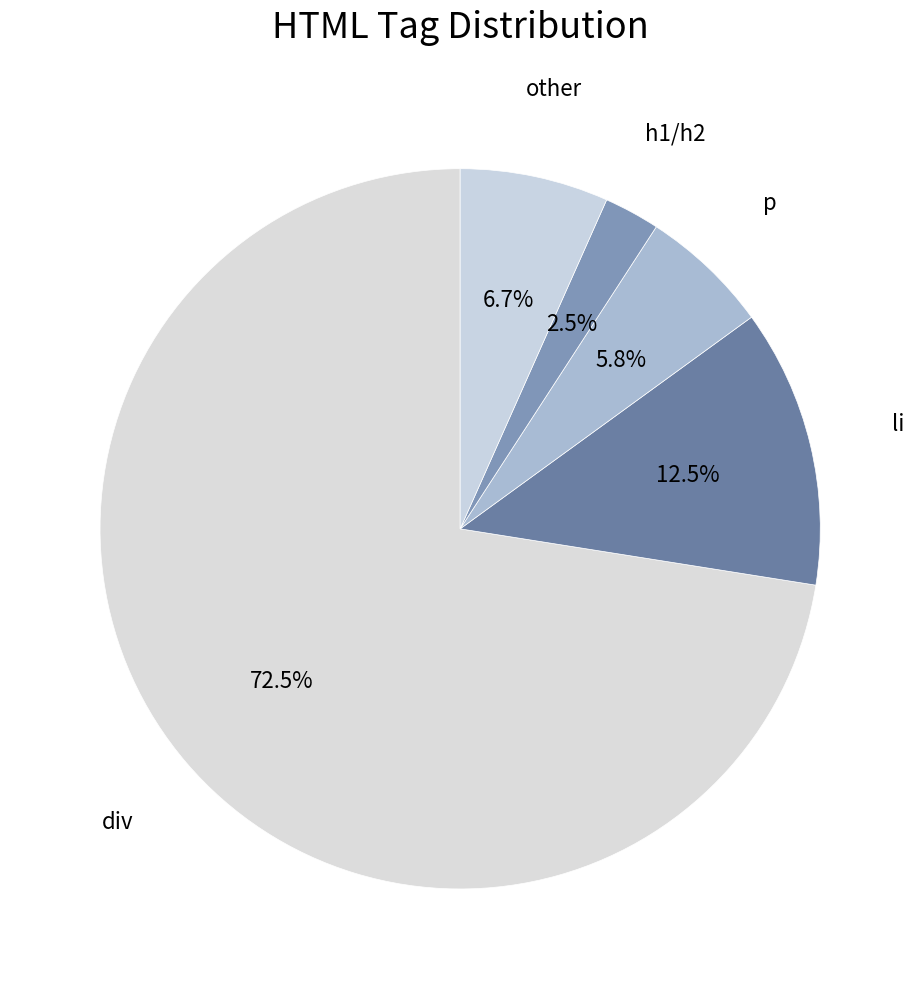

Rank the categories by value from highest to lowest.

div, li, other, p, h1/h2